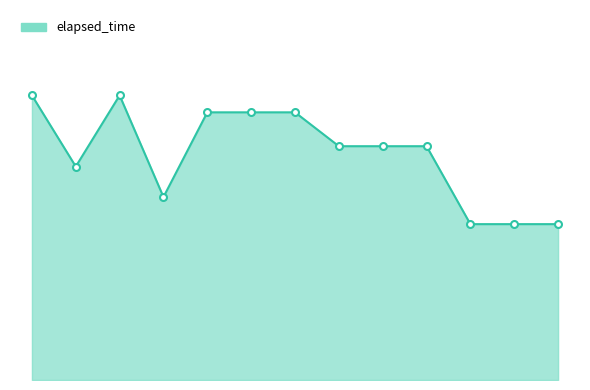

Is this an area chart (filled region under the line)?

Yes